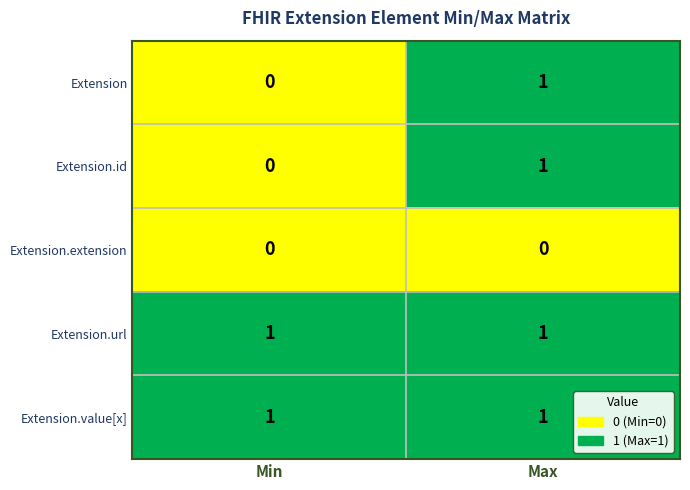

At which label does Extension.id reach its minimum?

Min